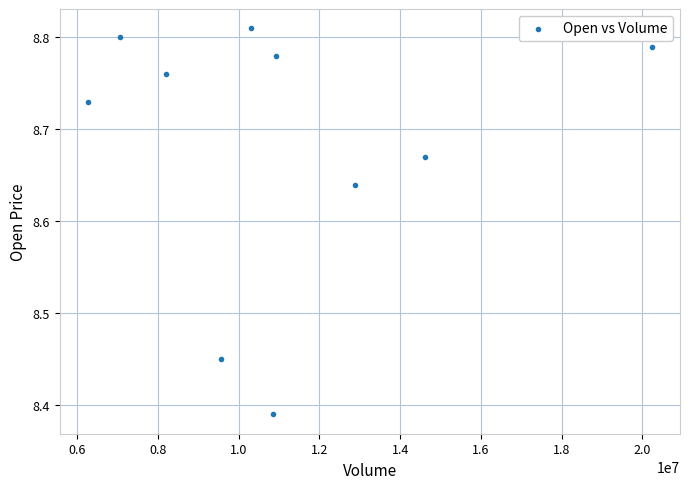

What is the range of X values (max minus min)?

13965318.0